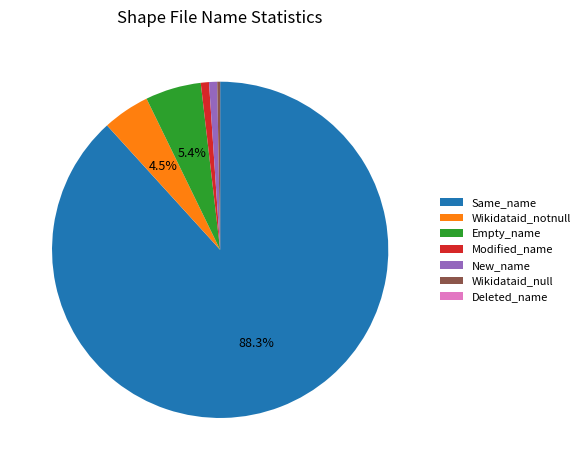

True or false: Modified_name accounts for 12% of the total.

False